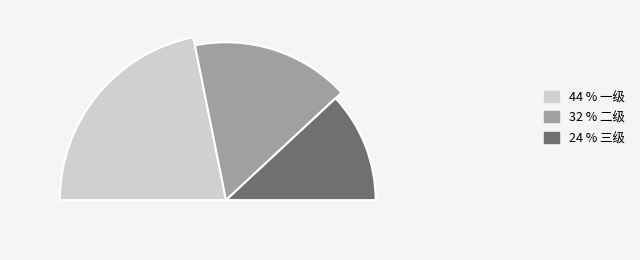

Count the number of slices in the pie.

3